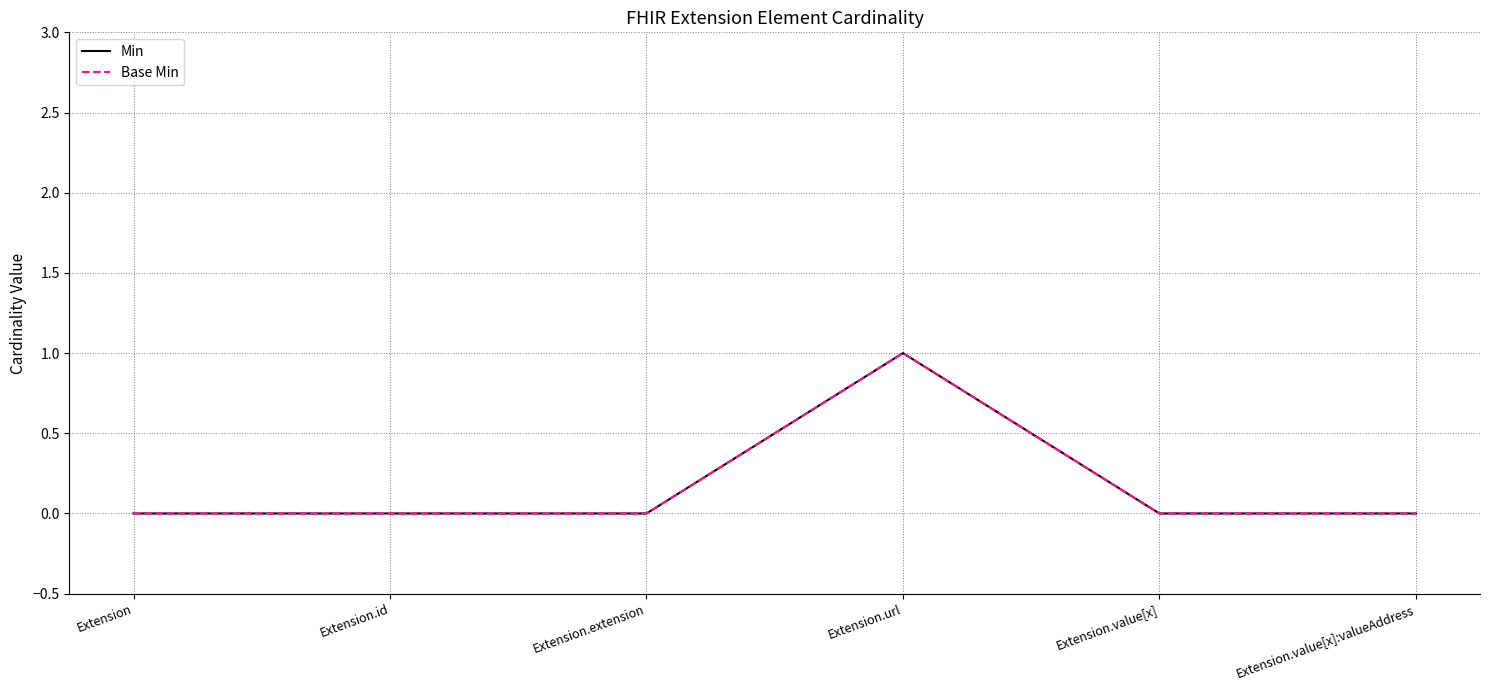

Is this an area chart (filled region under the line)?

No